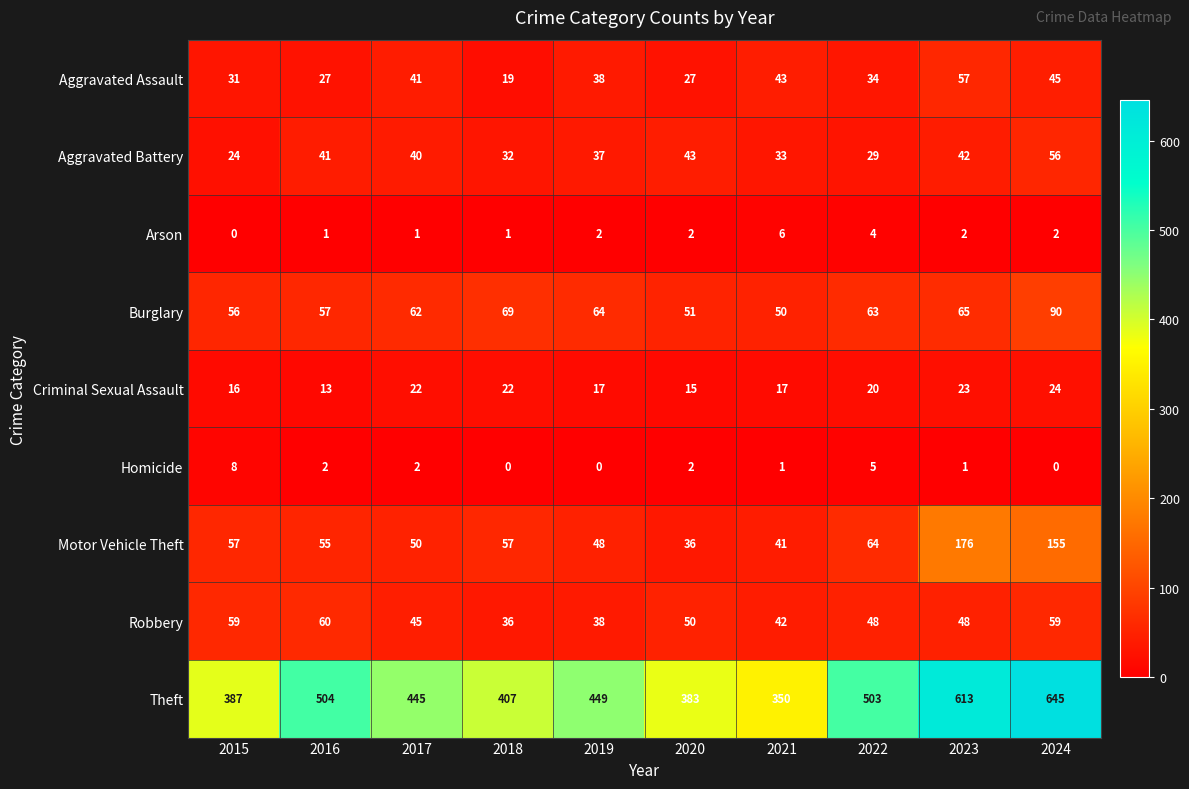

What is the approximate value of Burglary at 2020, to the nearest 10?

50